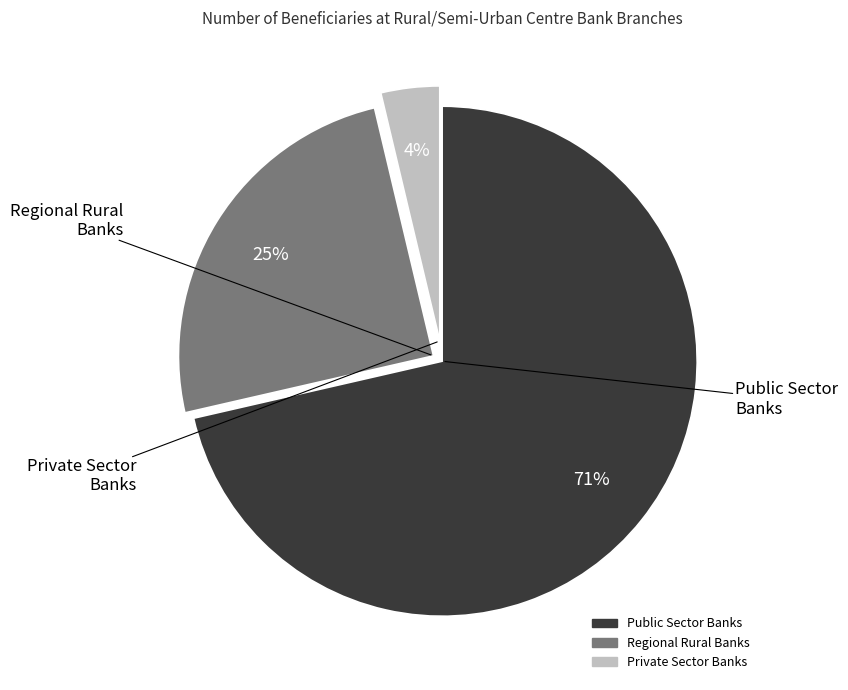

Is the sum of Regional Rural Banks and Public Sector Banks greater than half?

Yes